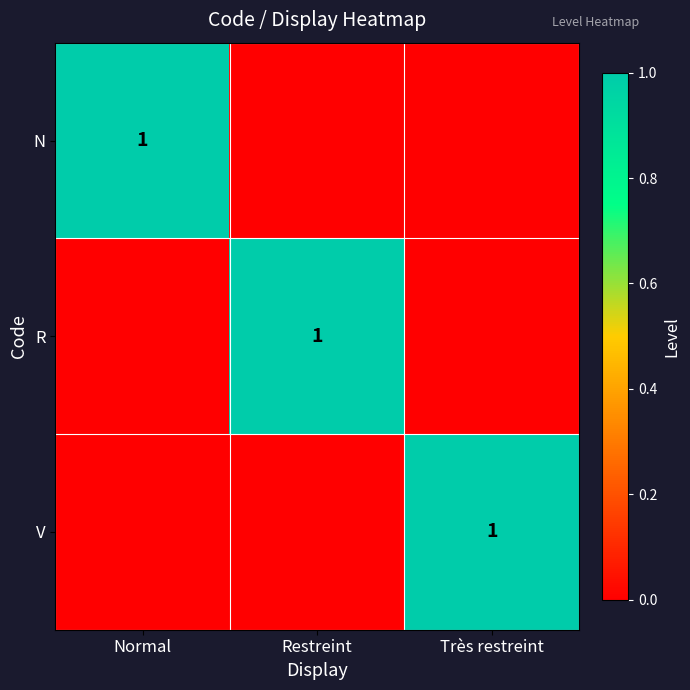

True or false: V has a value of 0 at Très restreint.

False